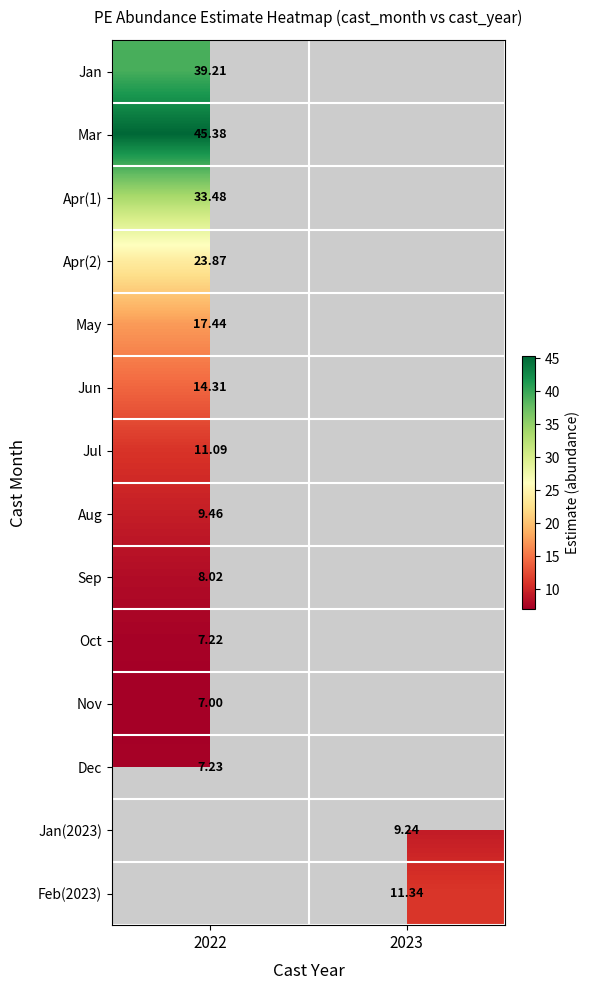

At 2022, list the series in order from largest to smallest.

Mar, Jan, Apr(1), Apr(2), May, Jun, Jul, Aug, Sep, Dec, Oct, Jan(2023), Feb(2023), Nov